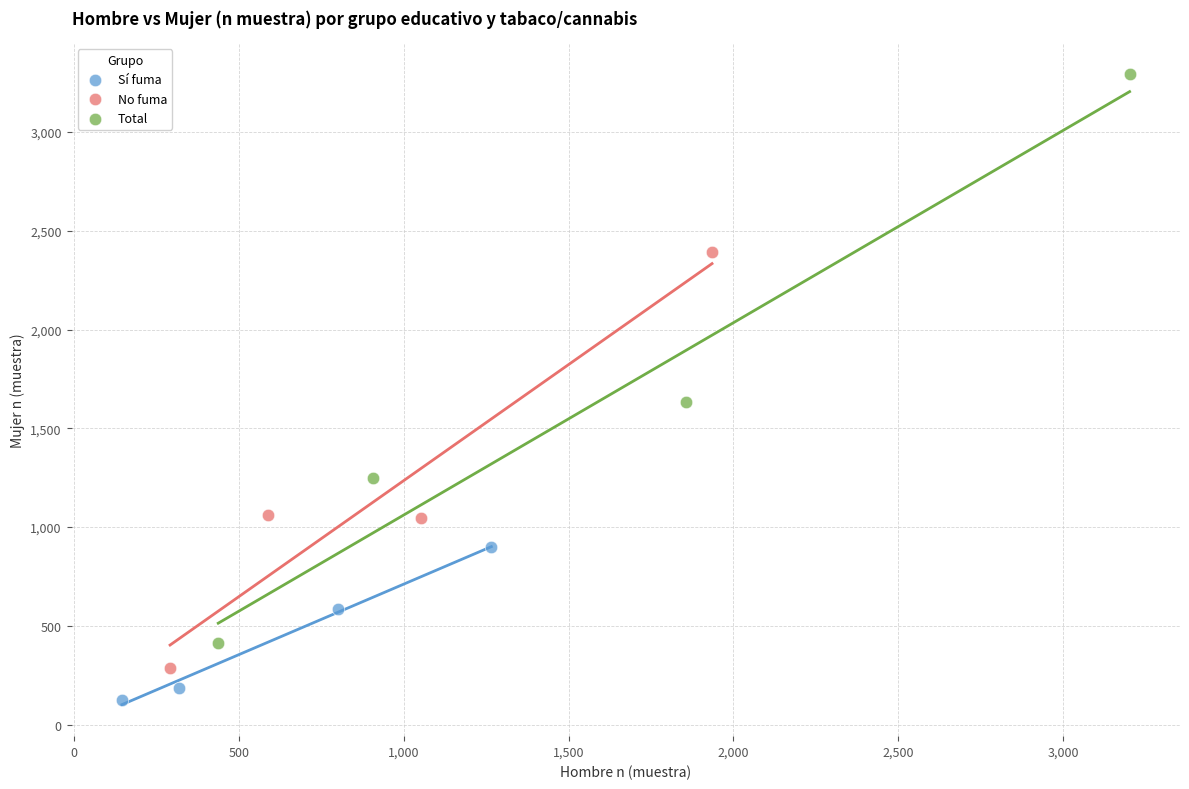

Which series reaches the minimum Y coordinate?

Sí fuma